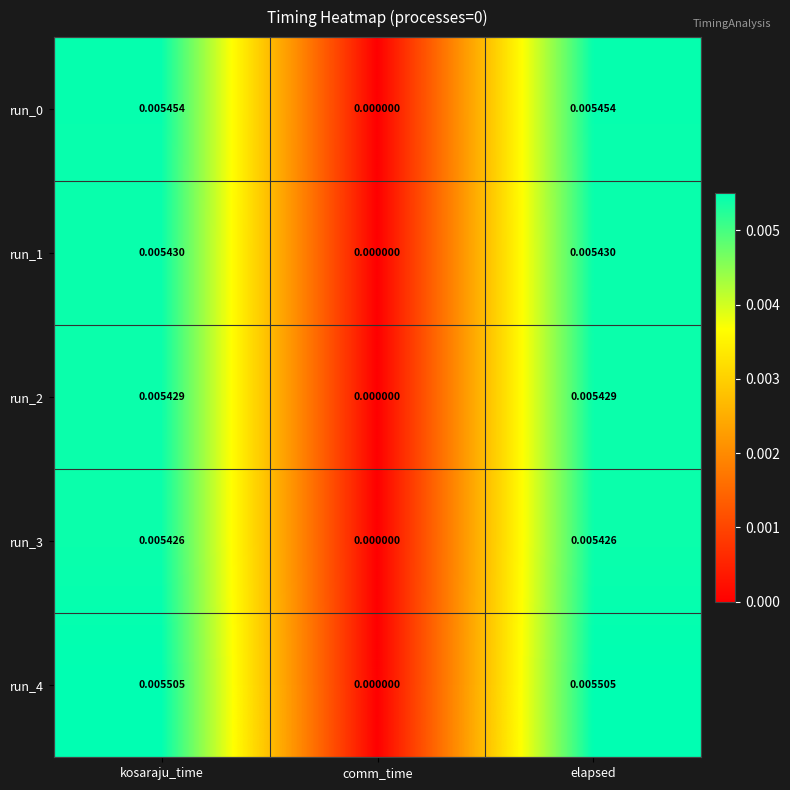

At which label is run_3 closest to 0?

comm_time